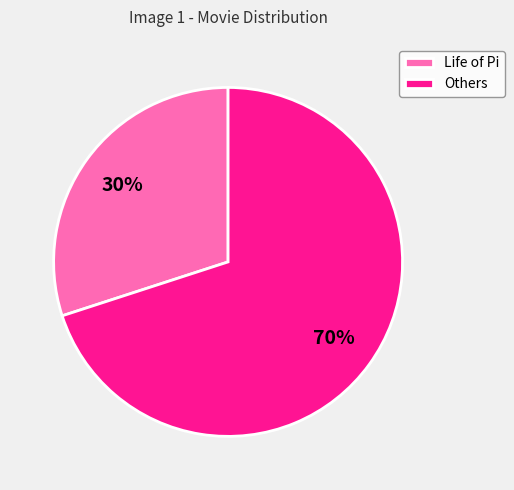

To the nearest percent, what is the average slice percentage?

50%